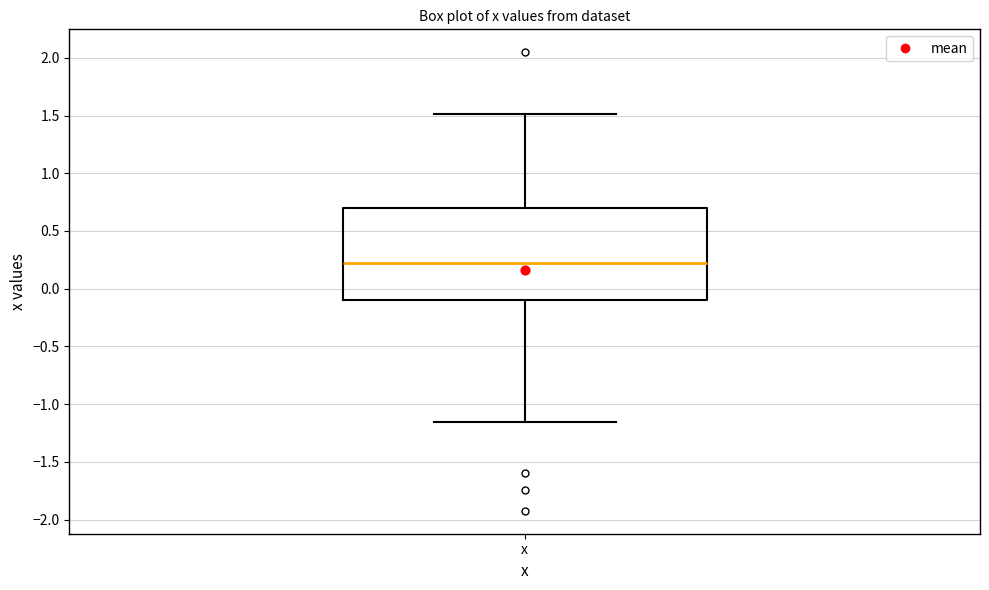

Where does the upper whisker of the box for x end on the y-axis? The values are not printed on the chart, so give them approximately, as read against the axis.

1.50